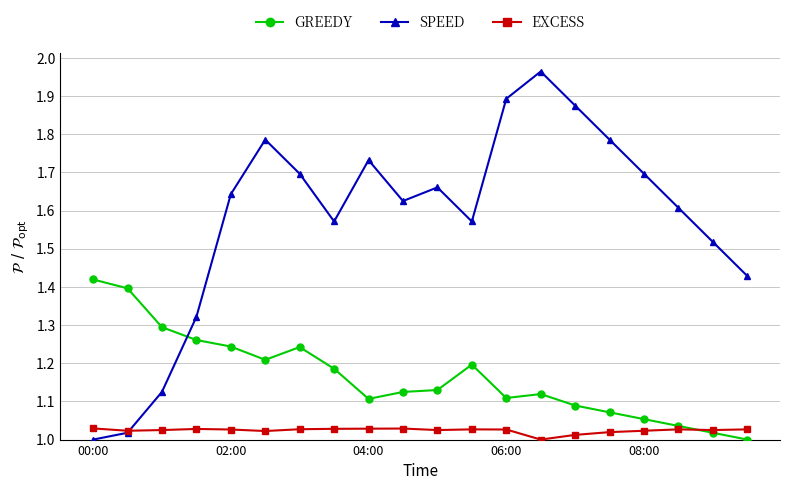

Which series has the widest spread of values?

SPEED